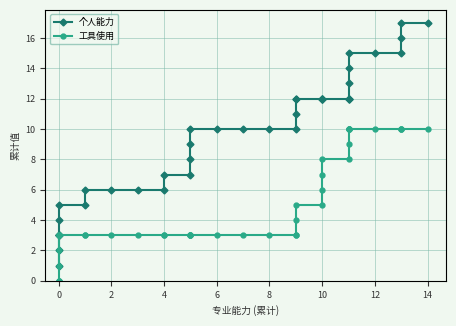

Does the chart have visible grid lines?

Yes